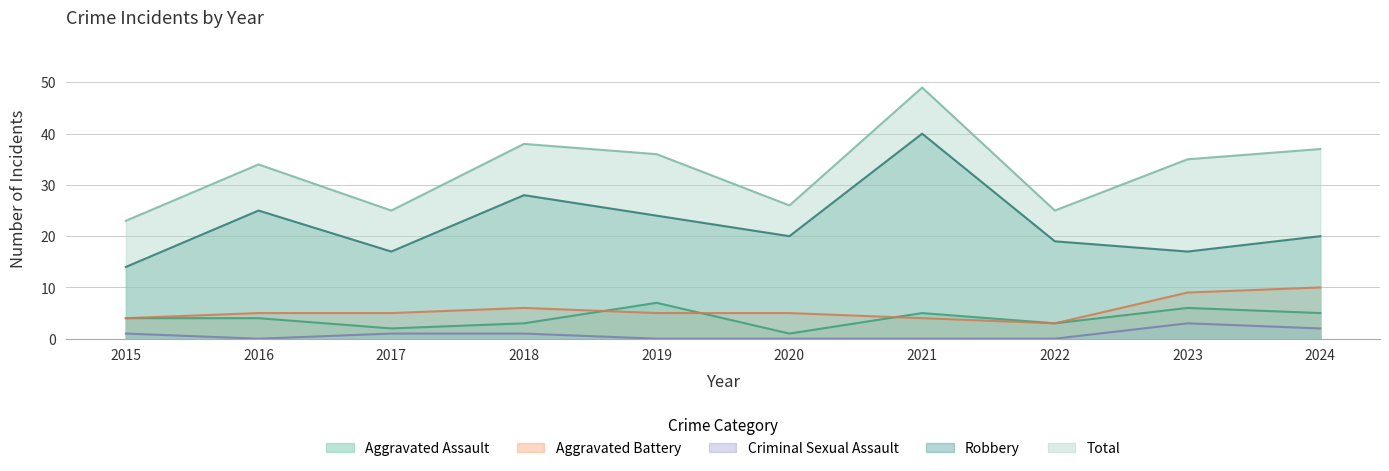

The Criminal Sexual Assault series shows -2 at 2019. True or false?

False